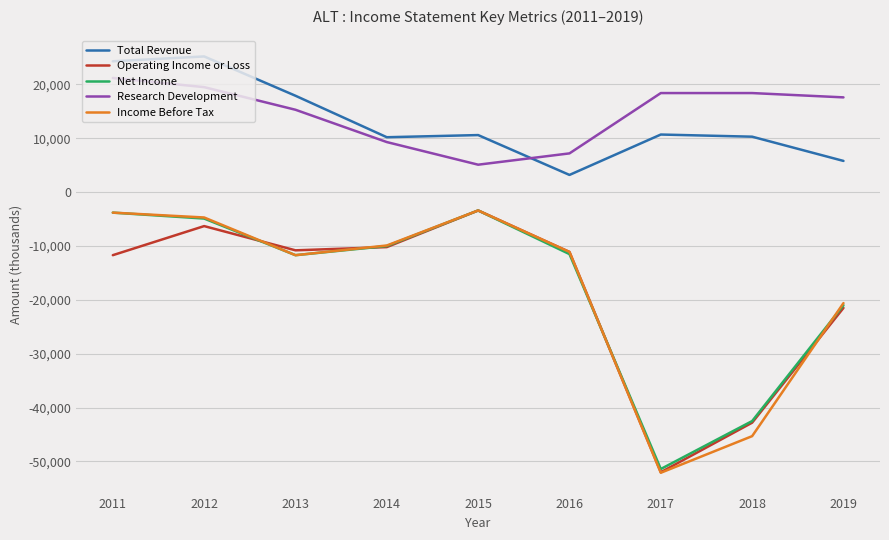

True or false: Operating Income or Loss and Total Revenue intersect in this chart.

False